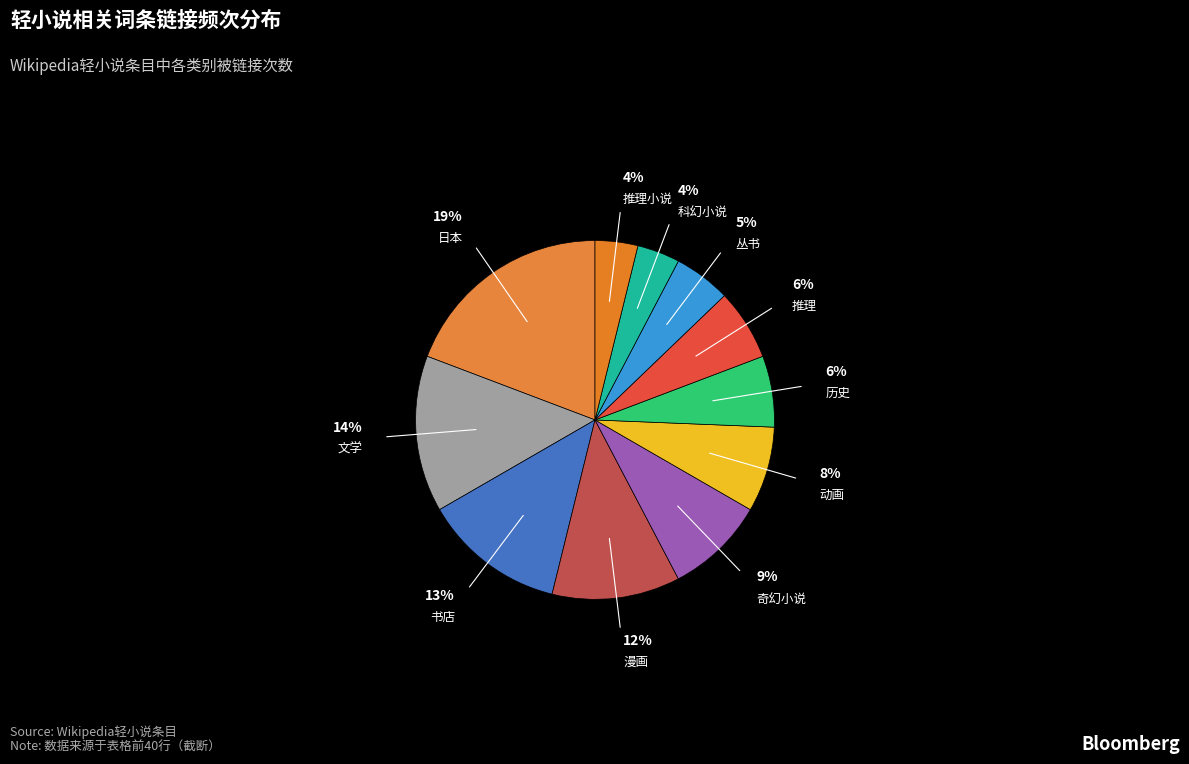

To the nearest percent, what portion does 推理小说 represent?

4%